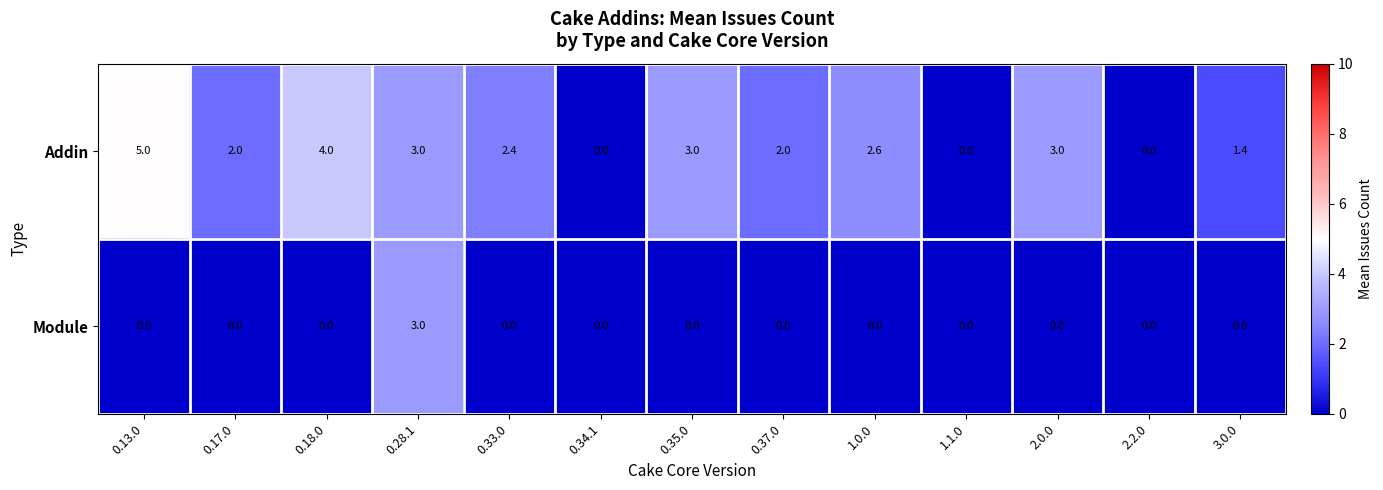

How many categories are shown in the chart?

13